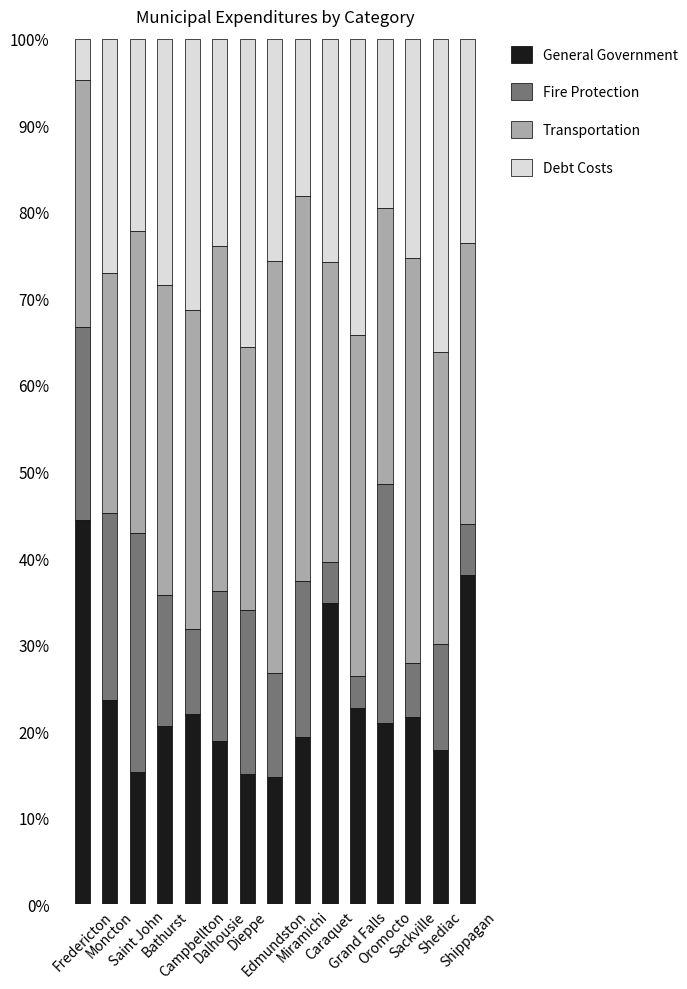

What is the maximum value for General Government?

44.4